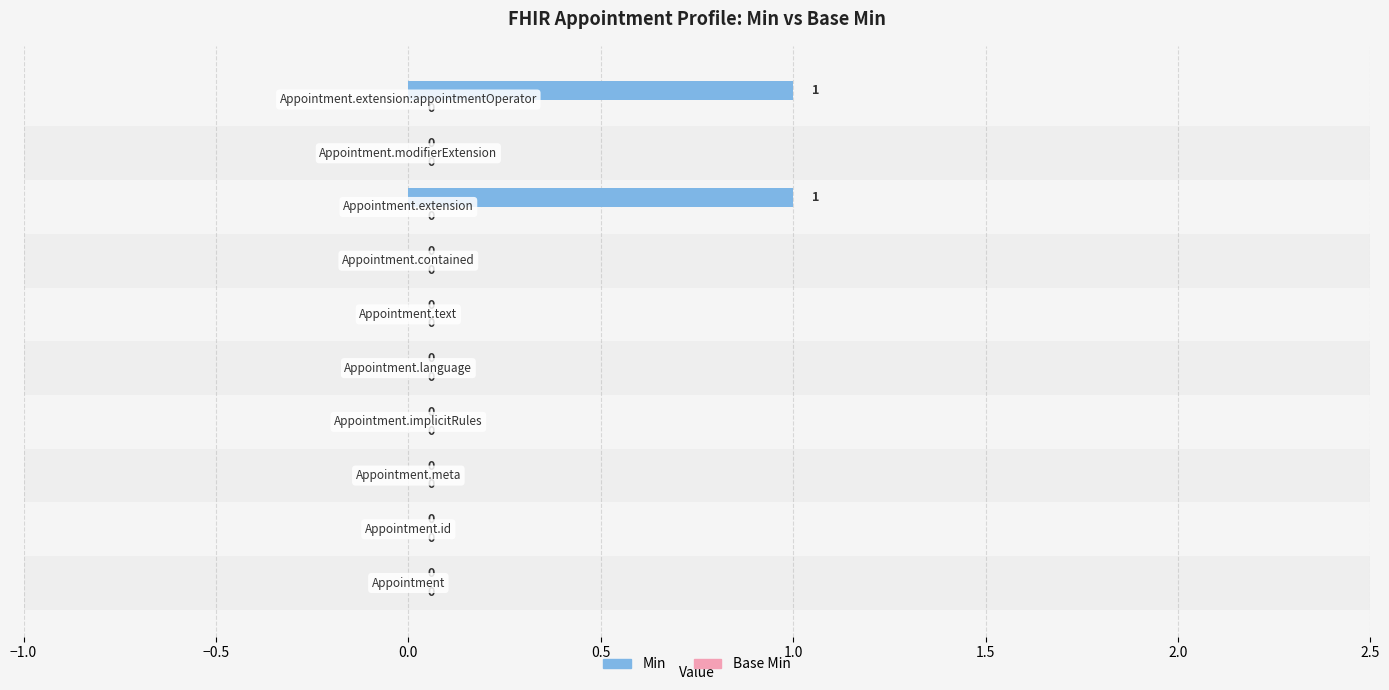

Is it true that Base Min equals 0.6 at 0.5?

False